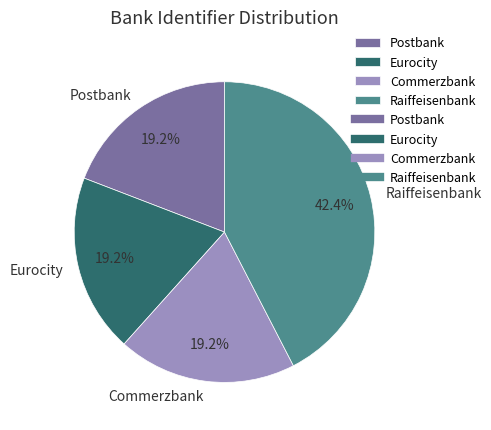

Between Raiffeisenbank and Commerzbank, which is larger?

Raiffeisenbank